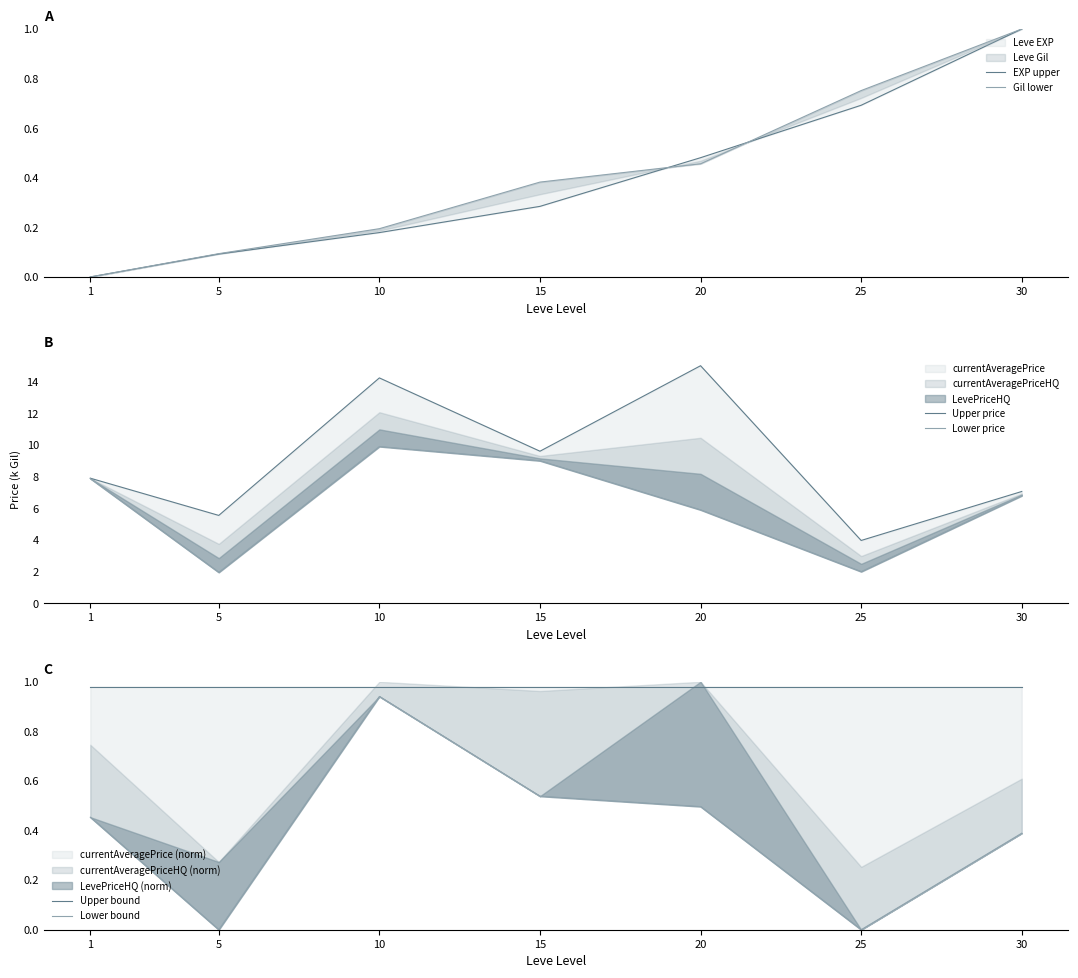

The Upper price series shows 10.9 at 1. True or false?

False